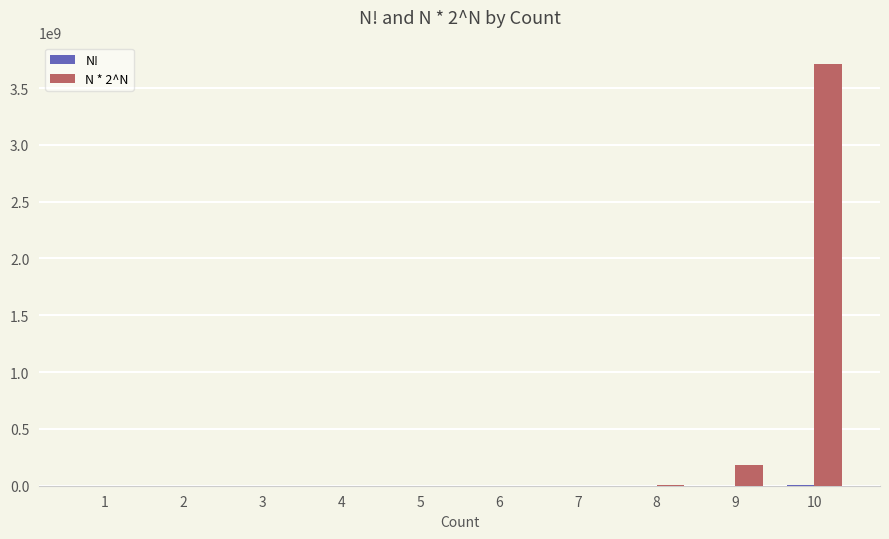

Which series has the largest total across all categories?

N * 2^N